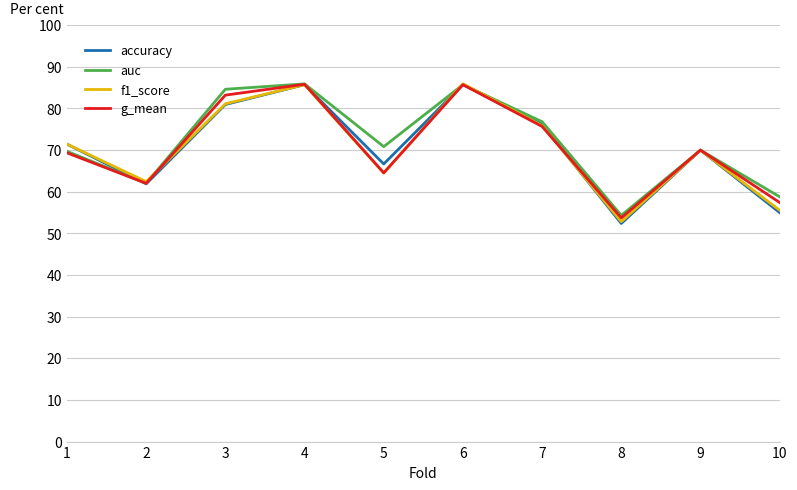

Is this an area chart (filled region under the line)?

No